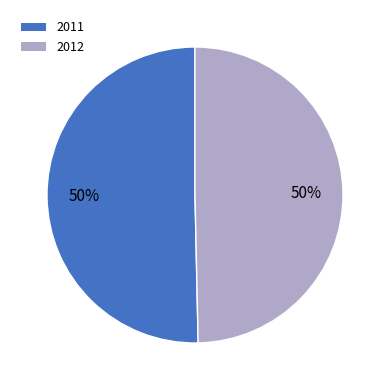

Count the number of slices in the pie.

2